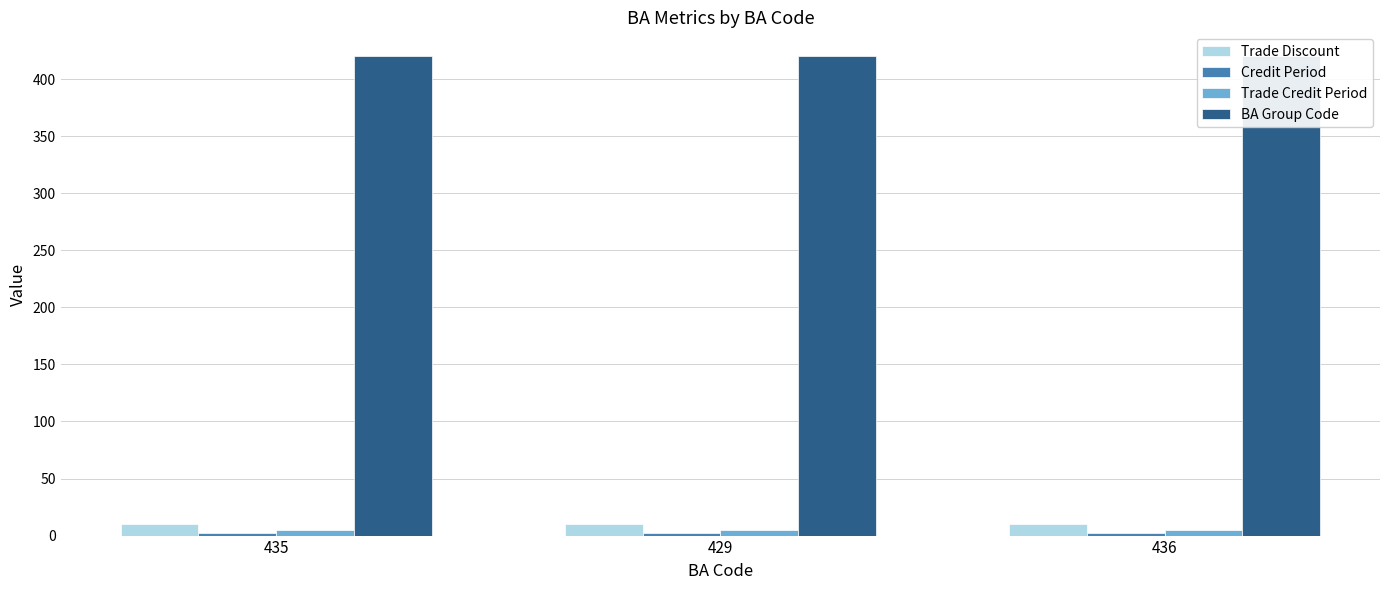

What position from the right is 436?

1